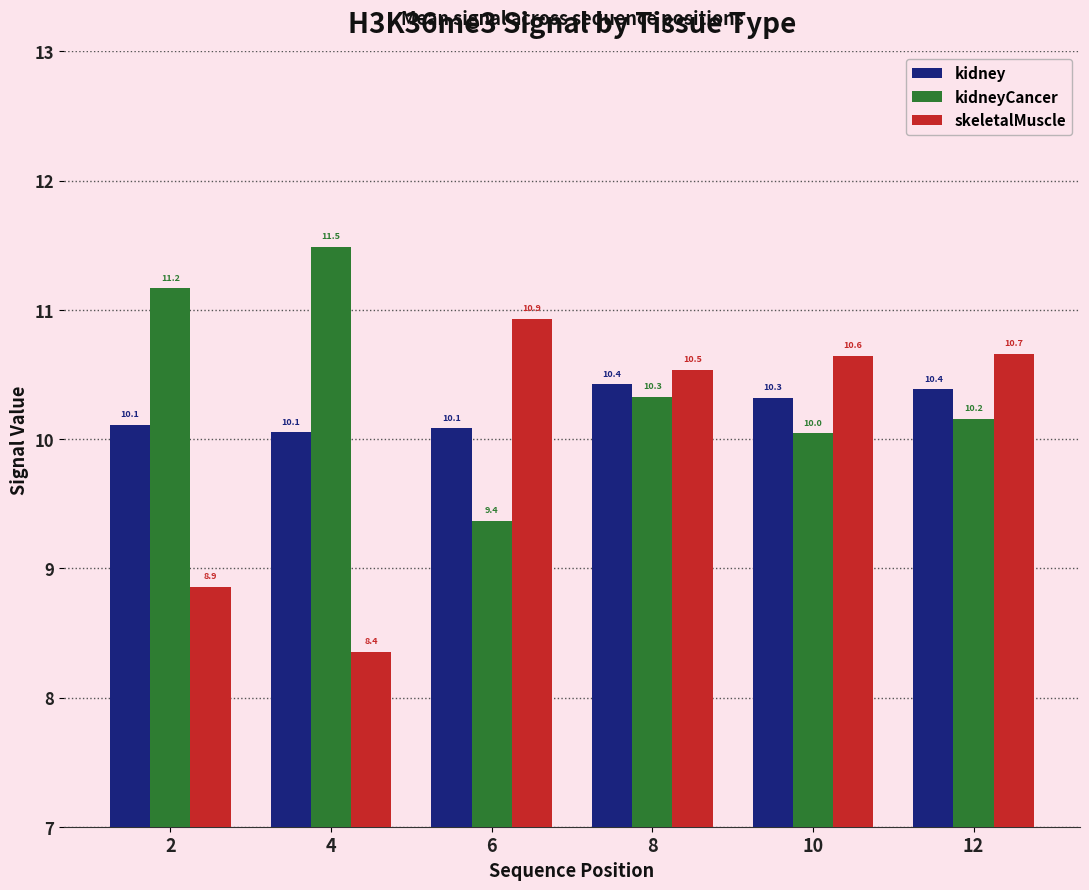

Rank the series by their maximum value, from lowest to highest.

kidney, skeletalMuscle, kidneyCancer